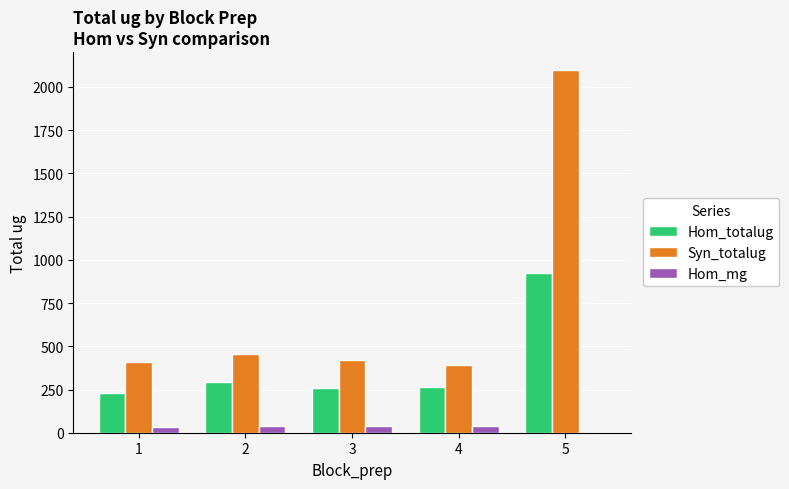

How many categories are shown in the chart?

5